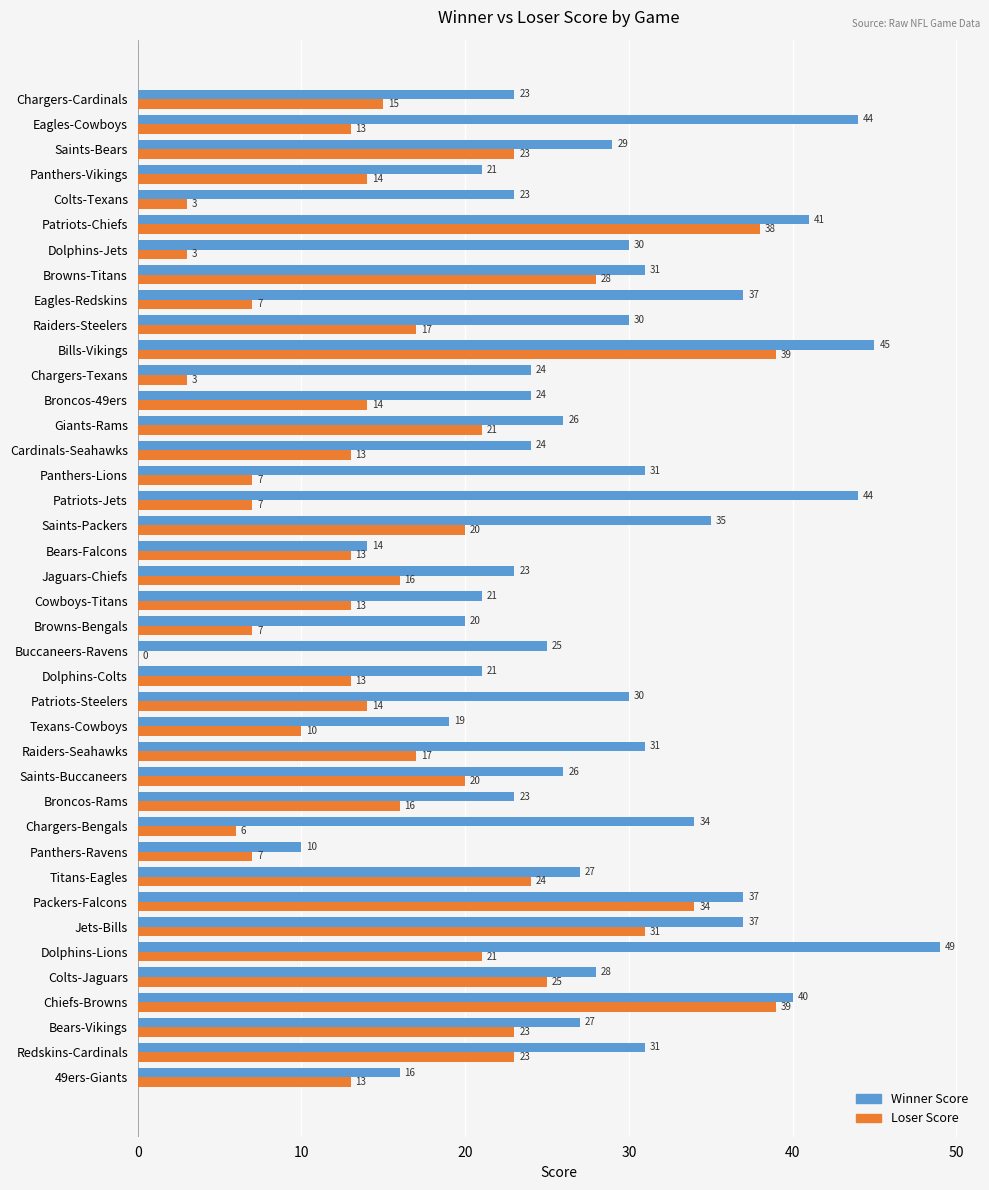

What is the sum of all Winner Score values?

1151